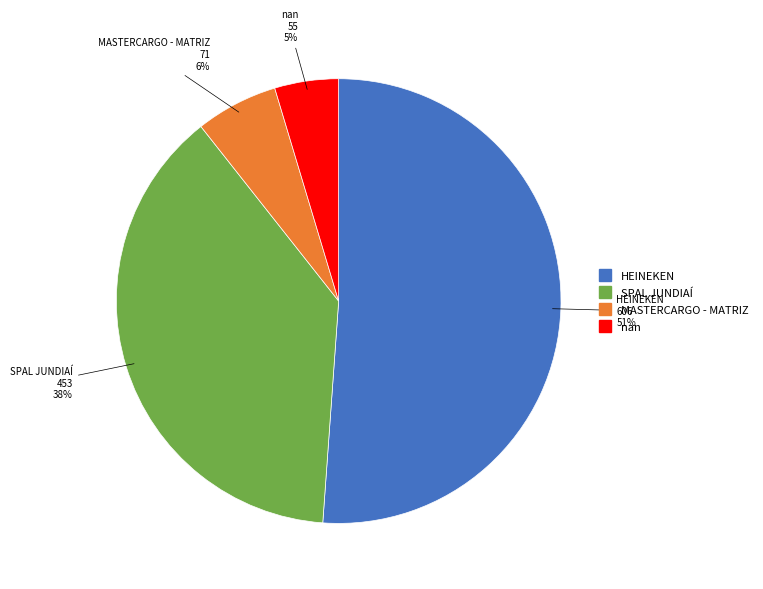

What is the ratio of the value at HEINEKEN to the value at MASTERCARGO - MATRIZ?

8.5